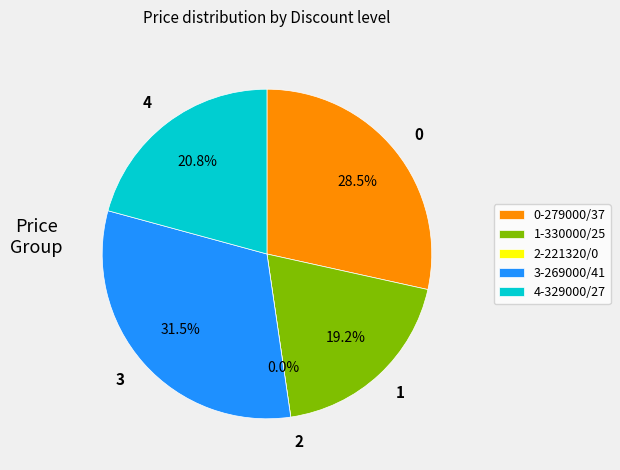

What is the change in value from 330000 (Discount=25) to 221320 (Discount=0)?

-25